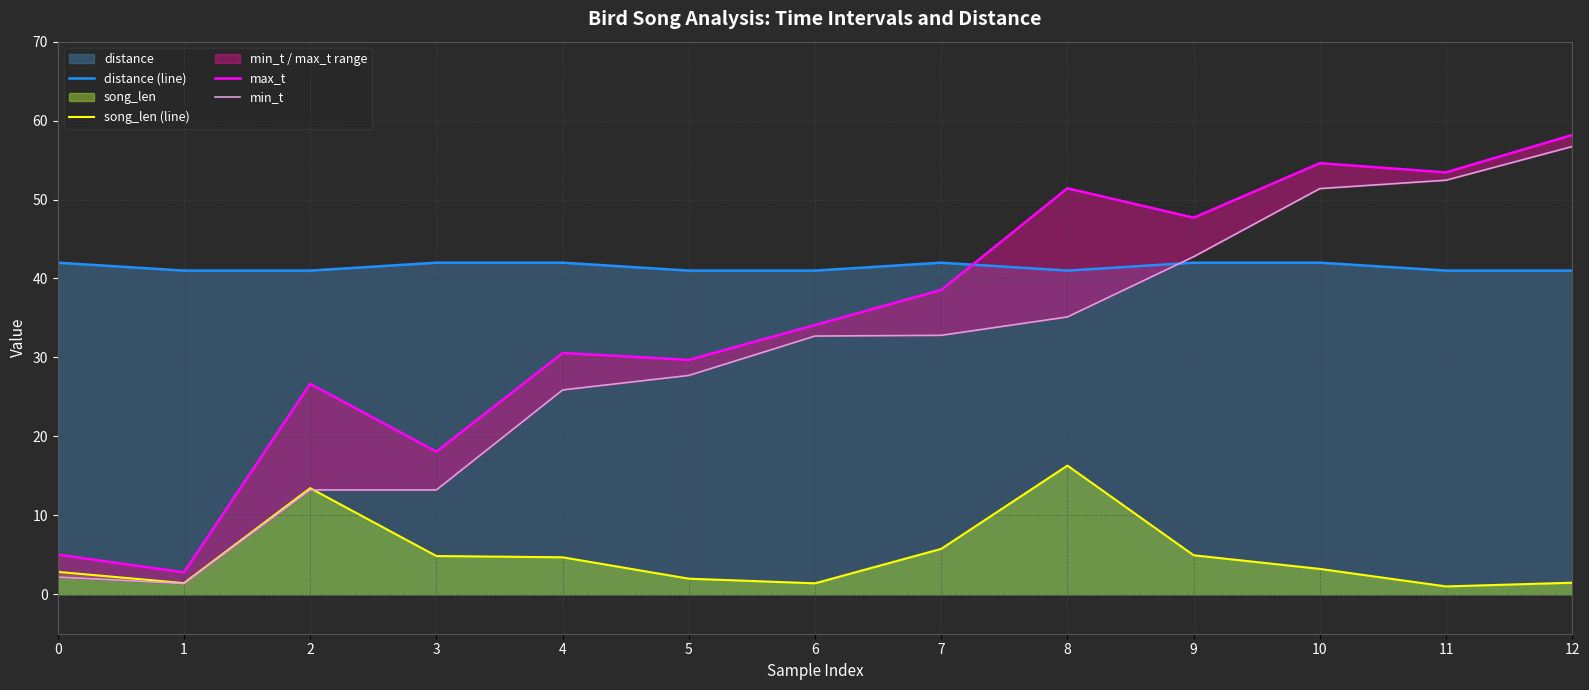

At which label does min_t reach its minimum?

1